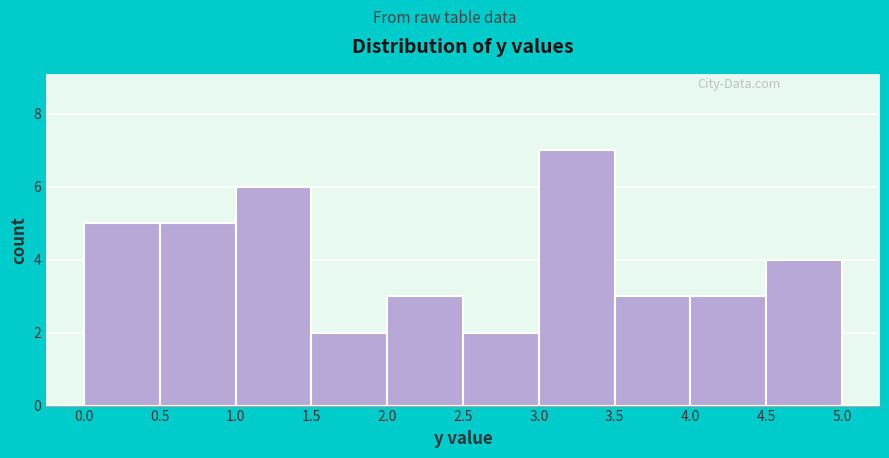

Over which range of the x-axis is the bar tallest?

3.0 to 3.5